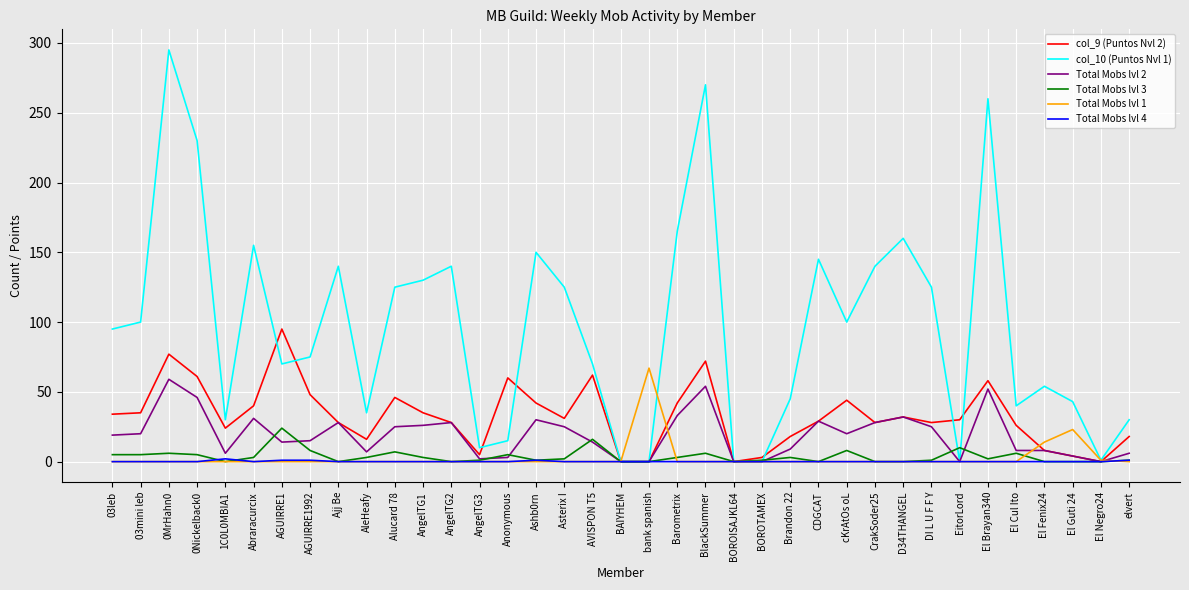

Rank the series by their maximum value, from highest to lowest.

col_10 (Puntos Nvl 1), col_9 (Puntos Nvl 2), Total Mobs lvl 1, Total Mobs lvl 2, Total Mobs lvl 3, Total Mobs lvl 4